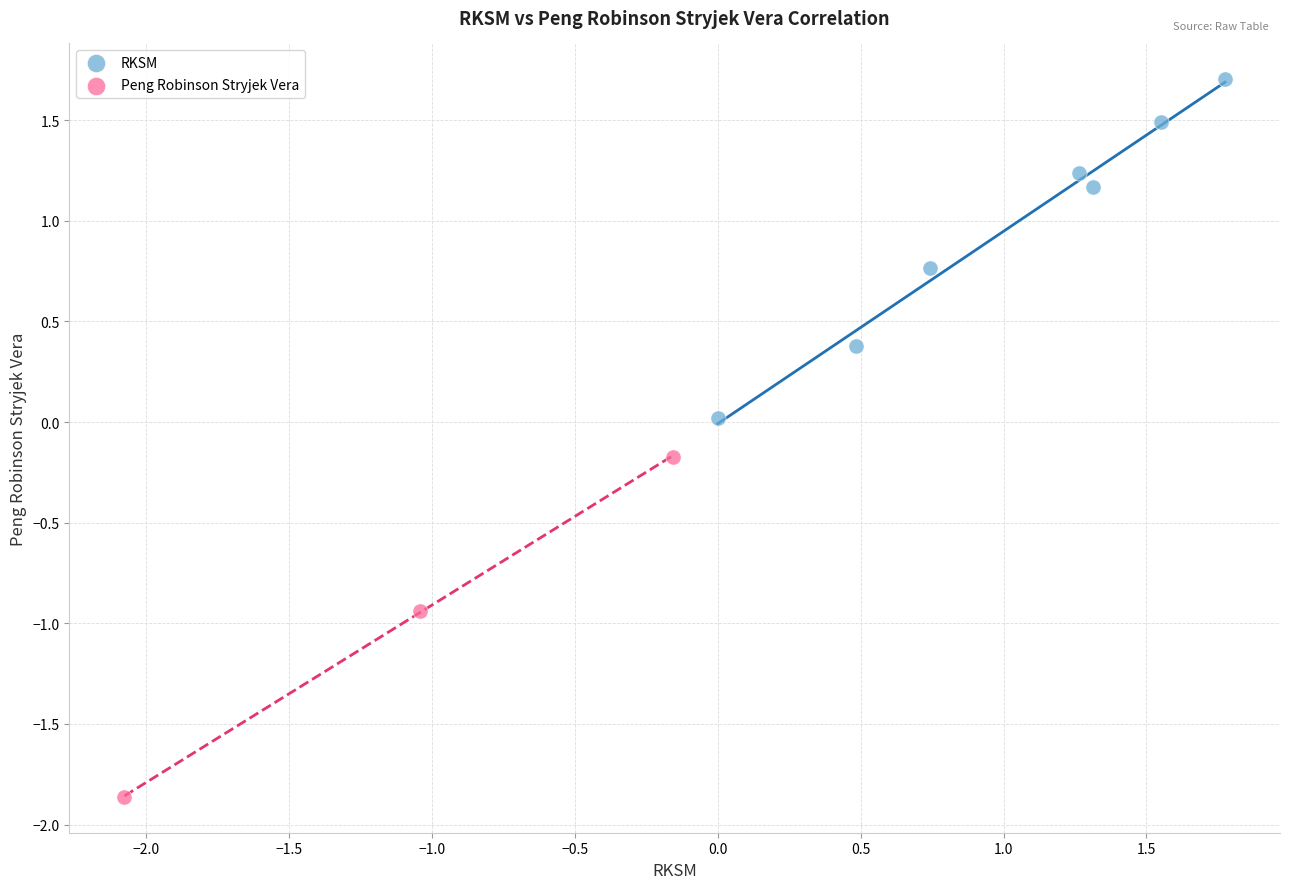

What are all the series names shown in the legend?

RKSM, Peng Robinson Stryjek Vera